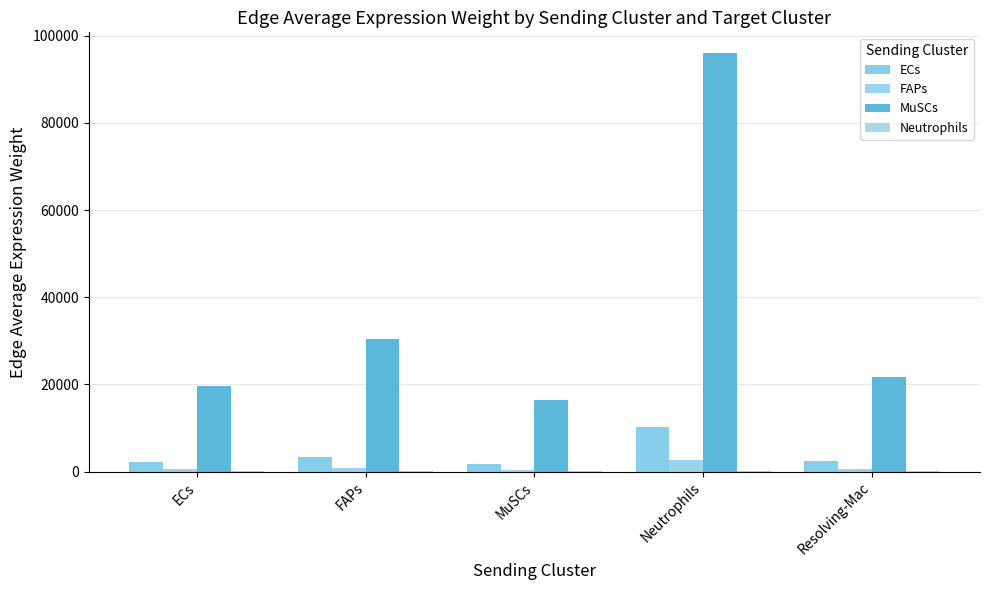

Read the ECs value at MuSCs.

1750.4